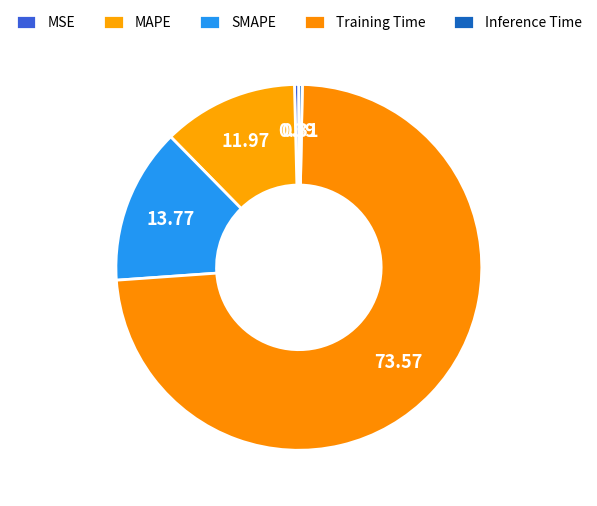

Combined, do SMAPE and MSE account for over 50%?

No